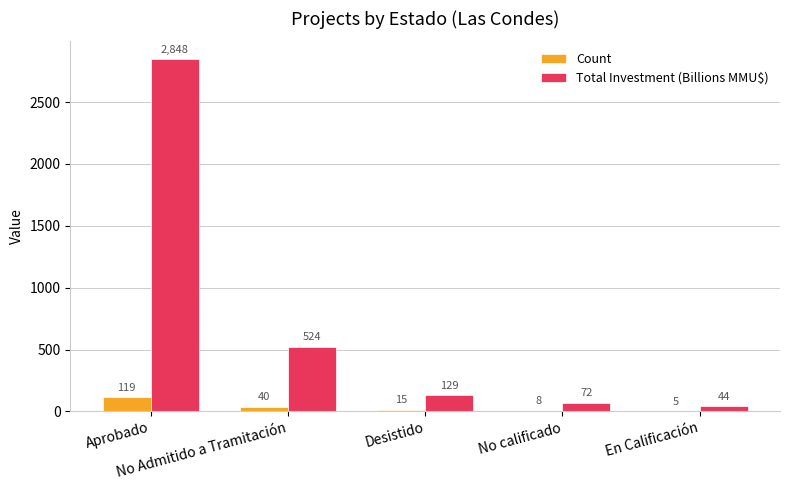

The value of Total Investment (Billions MMU$) at Aprobado is 1277.9. True or false?

False